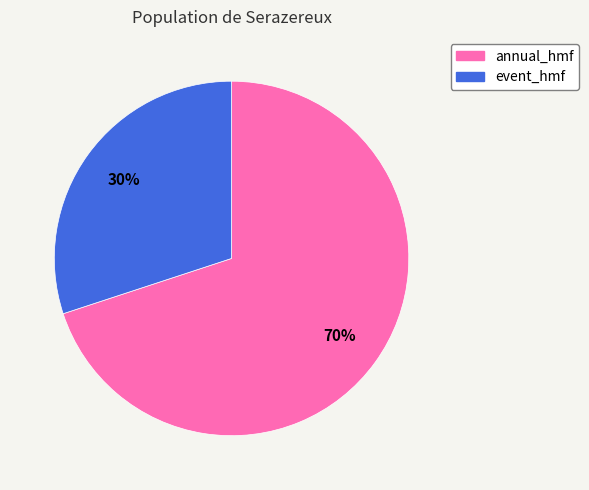

To the nearest percent, what is the average slice percentage?

50%